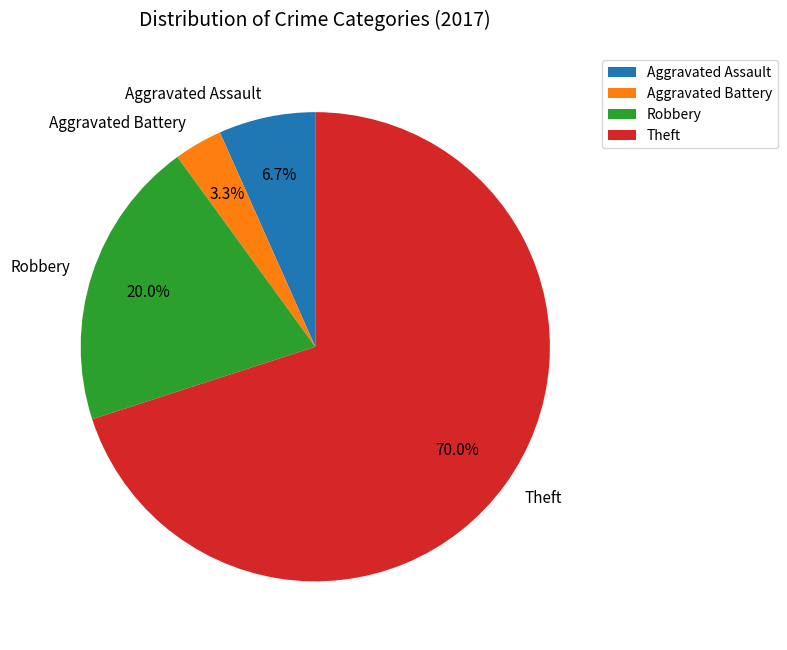

To the nearest percent, what is the combined percentage of Theft and Aggravated Battery?

73%